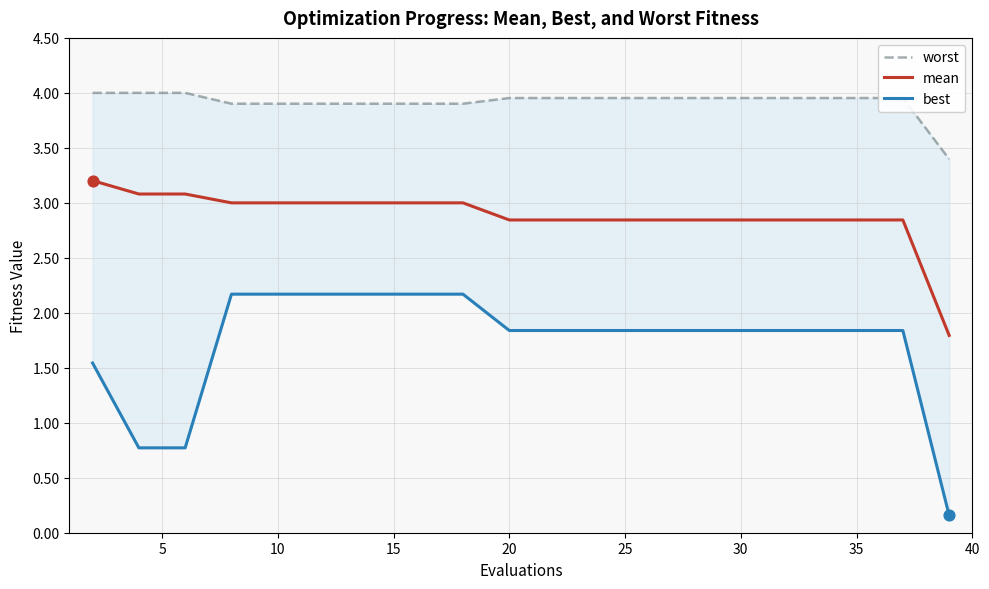

At which category is the sum across all series the highest?

15